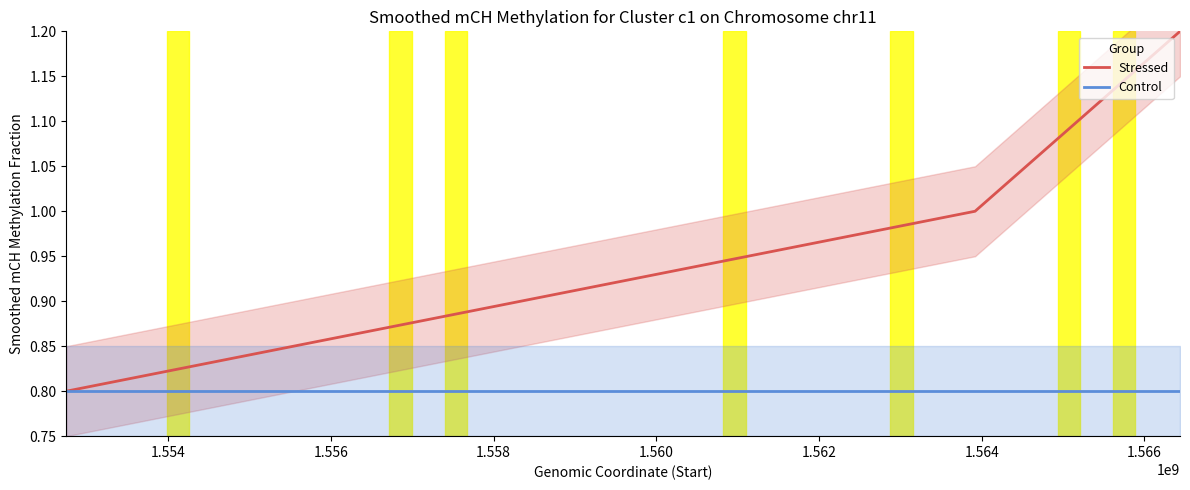

What is the maximum value for Stressed?

1.2